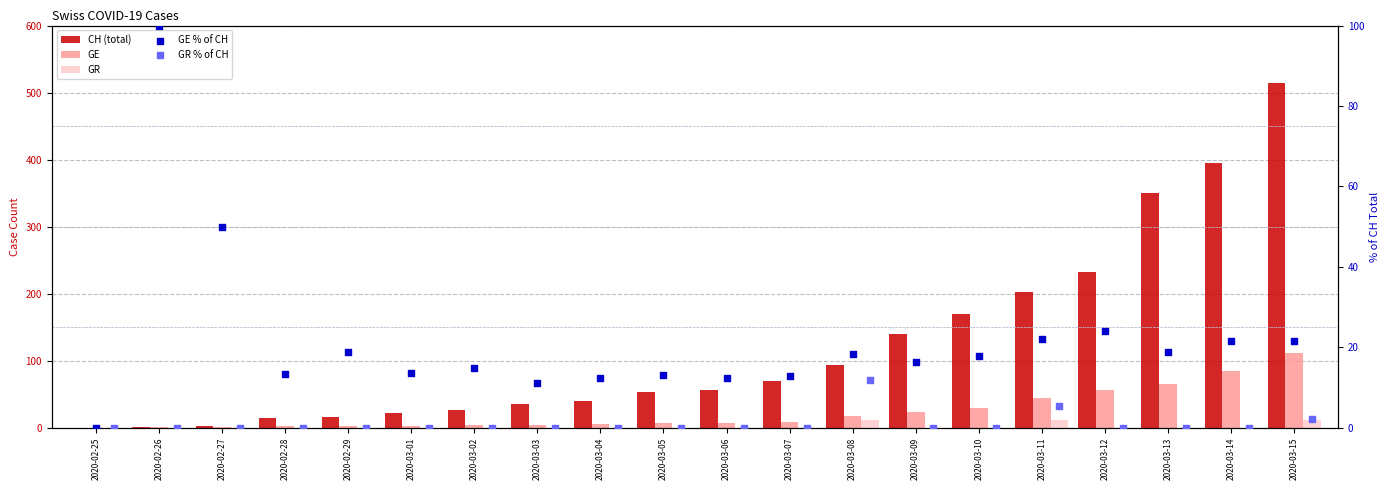

What are all the series names shown in the legend?

CH (total), GE, GR, GE % of CH, GR % of CH